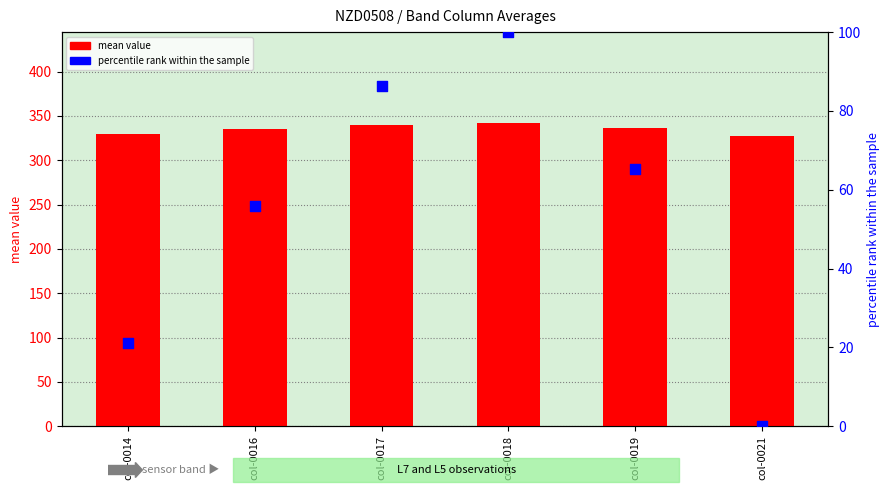

At which category is the sum across all series the highest?

col-0018